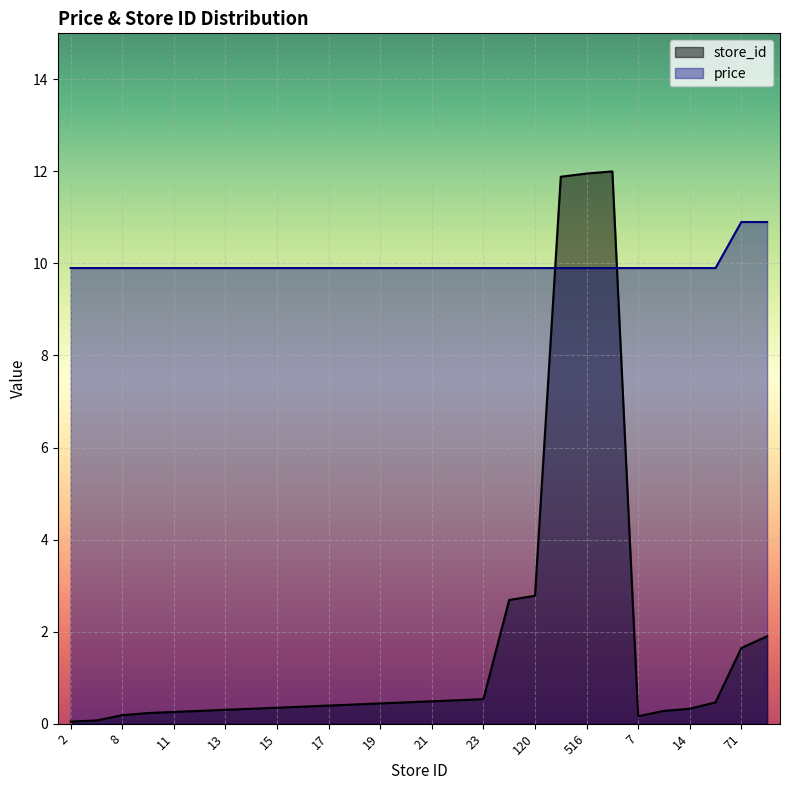

What is the difference between the maximum and minimum values in the store_id series?

12.0